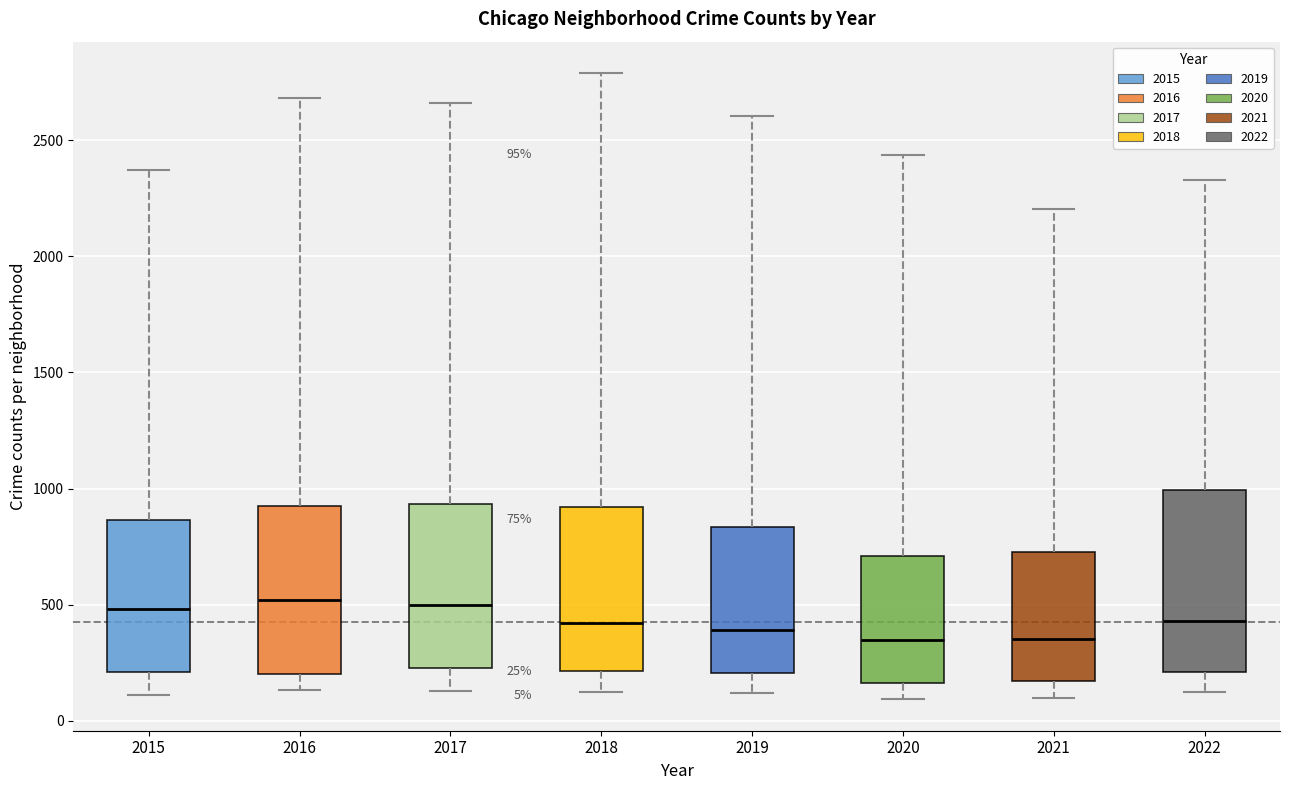

Which box is the tallest, from its lower edge to its upper edge?

2022